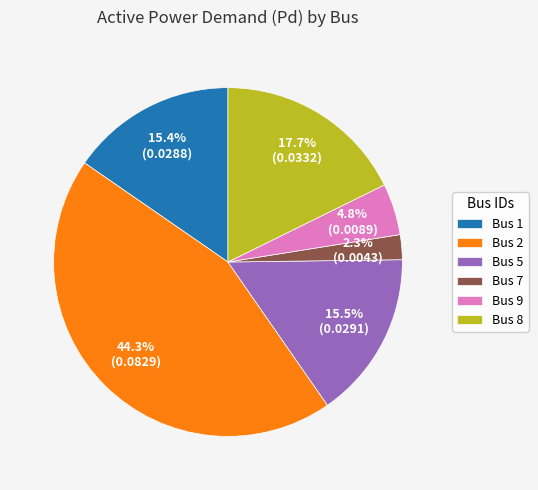

Which slice is the largest?

Bus 2